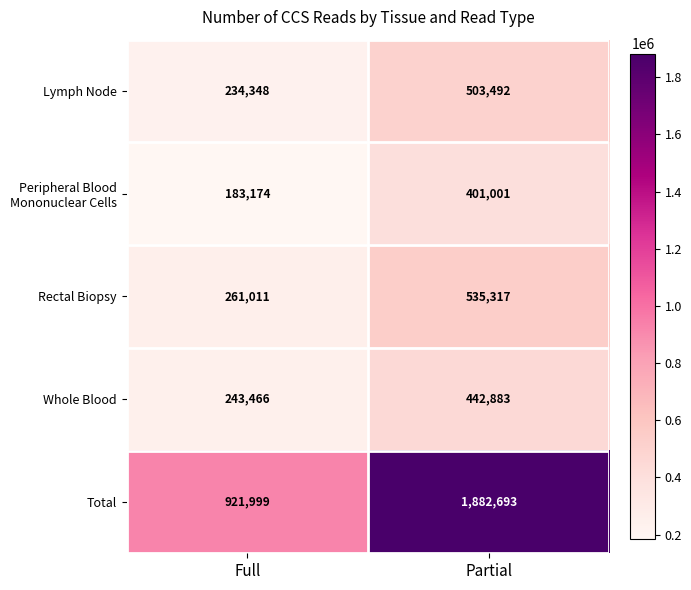

At which category is the sum across all series the highest?

Partial